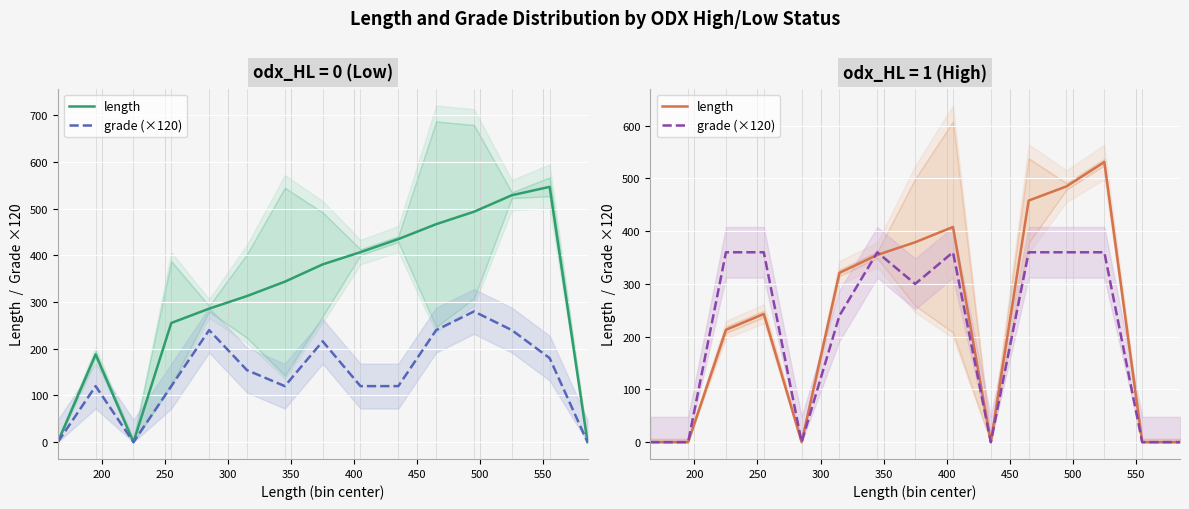

Rank the series by their maximum value, from lowest to highest.

grade (×120), length